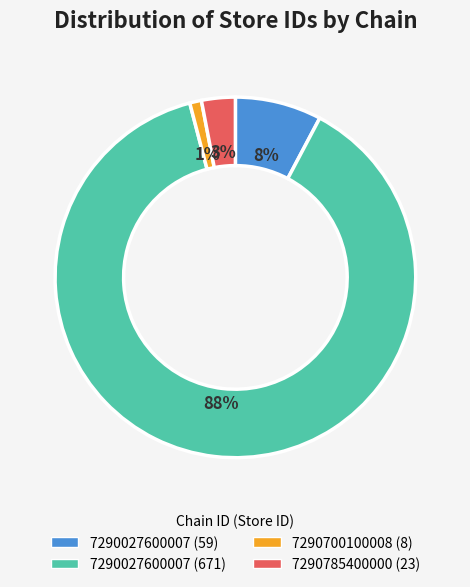

Does any single category account for the majority?

Yes